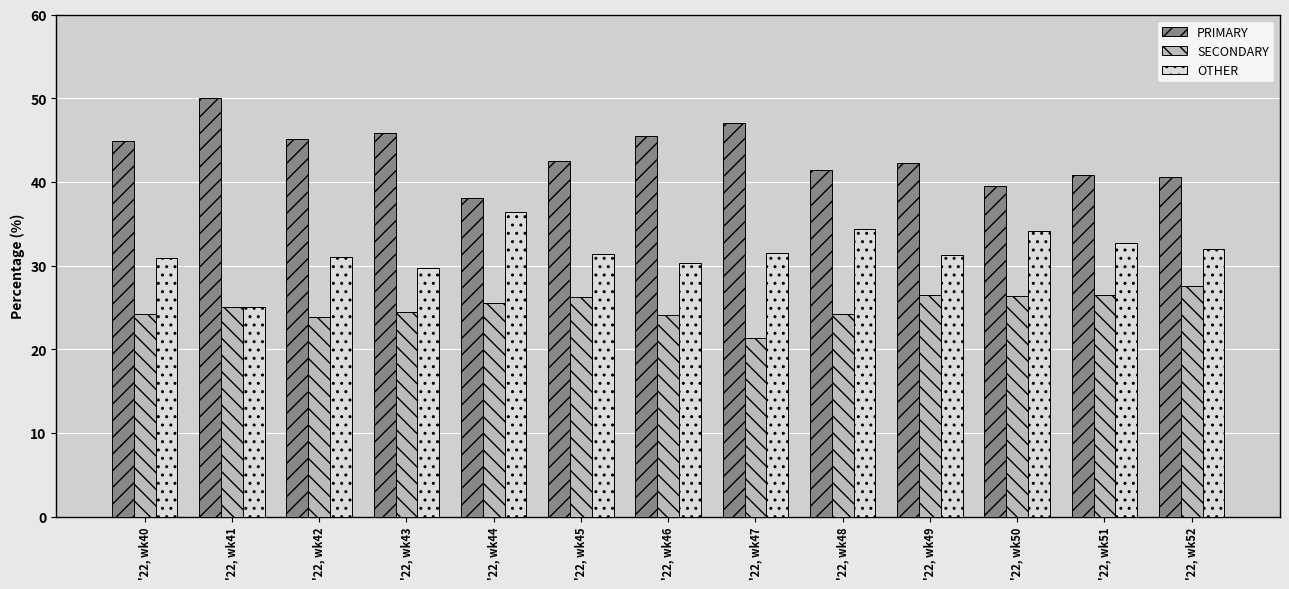

How many bars are there in each group?

3